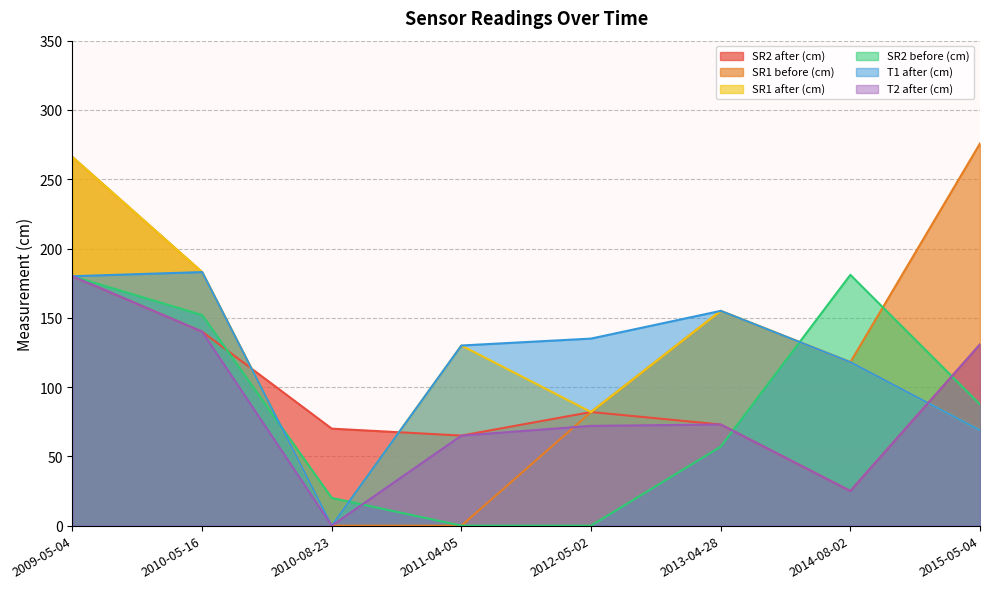

Reading right to left, extract all data points from this chart.

SR2 after (cm): 130.8	25.0	73.0	82.0	65.0	70.0	140.0	180.0
SR1 before (cm): 275.8	118.0	155.0	82.0	0.0	0.0	183.0	266.0
SR1 after (cm): 68.8	118.0	155.0	82.0	130.0	0.0	183.0	266.0
SR2 before (cm): 87.5	181.0	57.0	0.0	0.0	20.0	152.0	180.0
T1 after (cm): 68.8	118.0	155.0	135.0	130.0	0.0	183.0	180.0
T2 after (cm): 130.8	25.0	73.0	72.0	65.0	0.0	140.0	180.0